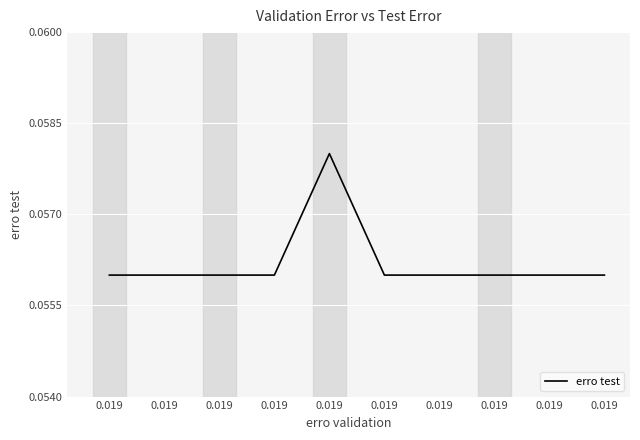

At which category does the chart reach its minimum across all series?

0.019